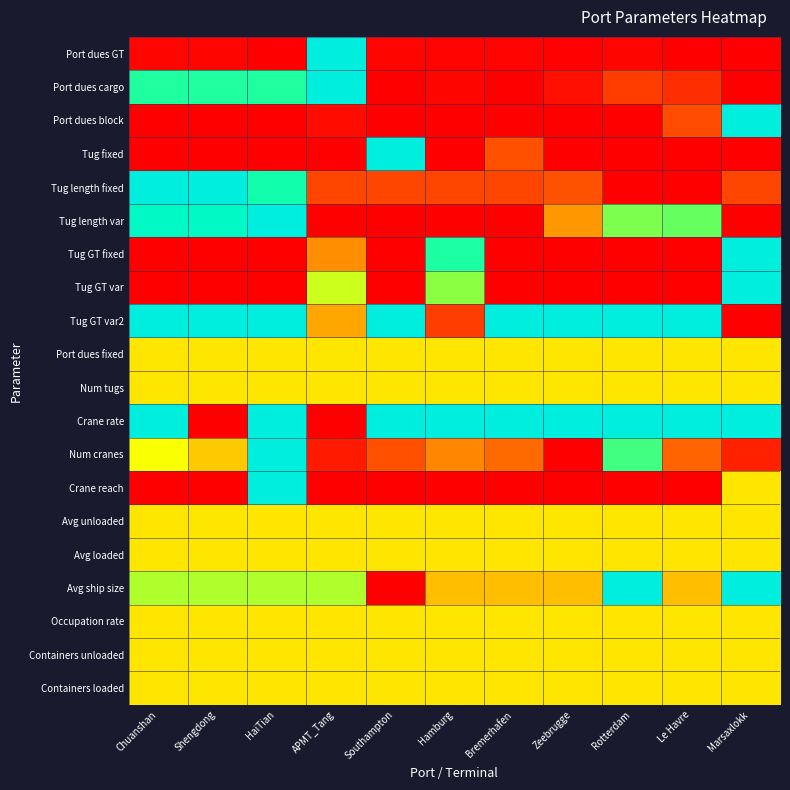

Reading right to left, what are all the values shown in this chart?

Port dues GT: Marsaxlokk=0.0	Le Havre=0.0	Rotterdam=0.0	Zeebrugge=0.0	Bremerhafen=0.0	Hamburg=0.0	Southampton=0.0	APMT_Tang=1.0	HaiTian=0.0	Shengdong=0.0	Chuanshan=0.0
Port dues cargo: Marsaxlokk=0.0	Le Havre=0.1	Rotterdam=0.1	Zeebrugge=0.0	Bremerhafen=0.0	Hamburg=0.0	Southampton=0.0	APMT_Tang=1.0	HaiTian=0.8	Shengdong=0.8	Chuanshan=0.8
Port dues block: Marsaxlokk=1.0	Le Havre=0.2	Rotterdam=0.0	Zeebrugge=0.0	Bremerhafen=0.0	Hamburg=0.0	Southampton=0.0	APMT_Tang=0.0	HaiTian=0.0	Shengdong=0.0	Chuanshan=0.0
Tug fixed: Marsaxlokk=0.0	Le Havre=0.0	Rotterdam=0.0	Zeebrugge=0.0	Bremerhafen=0.2	Hamburg=0.0	Southampton=1.0	APMT_Tang=0.0	HaiTian=0.0	Shengdong=0.0	Chuanshan=0.0
Tug length fixed: Marsaxlokk=0.2	Le Havre=0.0	Rotterdam=0.0	Zeebrugge=0.2	Bremerhafen=0.2	Hamburg=0.2	Southampton=0.2	APMT_Tang=0.2	HaiTian=0.8	Shengdong=1.0	Chuanshan=1.0
Tug length var: Marsaxlokk=0.0	Le Havre=0.7	Rotterdam=0.7	Zeebrugge=0.3	Bremerhafen=0.0	Hamburg=0.0	Southampton=0.0	APMT_Tang=0.0	HaiTian=1.0	Shengdong=0.9	Chuanshan=0.9
Tug GT fixed: Marsaxlokk=1.0	Le Havre=0.0	Rotterdam=0.0	Zeebrugge=0.0	Bremerhafen=0.0	Hamburg=0.8	Southampton=0.0	APMT_Tang=0.3	HaiTian=0.0	Shengdong=0.0	Chuanshan=0.0
Tug GT var: Marsaxlokk=1.0	Le Havre=0.0	Rotterdam=0.0	Zeebrugge=0.0	Bremerhafen=0.0	Hamburg=0.7	Southampton=0.0	APMT_Tang=0.6	HaiTian=0.0	Shengdong=0.0	Chuanshan=0.0
Tug GT var2: Marsaxlokk=0.0	Le Havre=1.0	Rotterdam=1.0	Zeebrugge=1.0	Bremerhafen=1.0	Hamburg=0.1	Southampton=1.0	APMT_Tang=0.3	HaiTian=1.0	Shengdong=1.0	Chuanshan=1.0
Port dues fixed: Marsaxlokk=0.5	Le Havre=0.5	Rotterdam=0.5	Zeebrugge=0.5	Bremerhafen=0.5	Hamburg=0.5	Southampton=0.5	APMT_Tang=0.5	HaiTian=0.5	Shengdong=0.5	Chuanshan=0.5
Num tugs: Marsaxlokk=0.5	Le Havre=0.5	Rotterdam=0.5	Zeebrugge=0.5	Bremerhafen=0.5	Hamburg=0.5	Southampton=0.5	APMT_Tang=0.5	HaiTian=0.5	Shengdong=0.5	Chuanshan=0.5
Crane rate: Marsaxlokk=1.0	Le Havre=1.0	Rotterdam=1.0	Zeebrugge=1.0	Bremerhafen=1.0	Hamburg=1.0	Southampton=1.0	APMT_Tang=0.0	HaiTian=1.0	Shengdong=0.0	Chuanshan=1.0
Num cranes: Marsaxlokk=0.1	Le Havre=0.2	Rotterdam=0.8	Zeebrugge=0.0	Bremerhafen=0.2	Hamburg=0.3	Southampton=0.2	APMT_Tang=0.1	HaiTian=1.0	Shengdong=0.4	Chuanshan=0.6
Crane reach: Marsaxlokk=0.5	Le Havre=0.0	Rotterdam=0.0	Zeebrugge=0.0	Bremerhafen=0.0	Hamburg=0.0	Southampton=0.0	APMT_Tang=0.0	HaiTian=1.0	Shengdong=0.0	Chuanshan=0.0
Avg unloaded: Marsaxlokk=0.5	Le Havre=0.5	Rotterdam=0.5	Zeebrugge=0.5	Bremerhafen=0.5	Hamburg=0.5	Southampton=0.5	APMT_Tang=0.5	HaiTian=0.5	Shengdong=0.5	Chuanshan=0.5
Avg loaded: Marsaxlokk=0.5	Le Havre=0.5	Rotterdam=0.5	Zeebrugge=0.5	Bremerhafen=0.5	Hamburg=0.5	Southampton=0.5	APMT_Tang=0.5	HaiTian=0.5	Shengdong=0.5	Chuanshan=0.5
Avg ship size: Marsaxlokk=1.0	Le Havre=0.4	Rotterdam=1.0	Zeebrugge=0.4	Bremerhafen=0.4	Hamburg=0.4	Southampton=0.0	APMT_Tang=0.7	HaiTian=0.7	Shengdong=0.7	Chuanshan=0.7
Occupation rate: Marsaxlokk=0.5	Le Havre=0.5	Rotterdam=0.5	Zeebrugge=0.5	Bremerhafen=0.5	Hamburg=0.5	Southampton=0.5	APMT_Tang=0.5	HaiTian=0.5	Shengdong=0.5	Chuanshan=0.5
Containers unloaded: Marsaxlokk=0.5	Le Havre=0.5	Rotterdam=0.5	Zeebrugge=0.5	Bremerhafen=0.5	Hamburg=0.5	Southampton=0.5	APMT_Tang=0.5	HaiTian=0.5	Shengdong=0.5	Chuanshan=0.5
Containers loaded: Marsaxlokk=0.5	Le Havre=0.5	Rotterdam=0.5	Zeebrugge=0.5	Bremerhafen=0.5	Hamburg=0.5	Southampton=0.5	APMT_Tang=0.5	HaiTian=0.5	Shengdong=0.5	Chuanshan=0.5